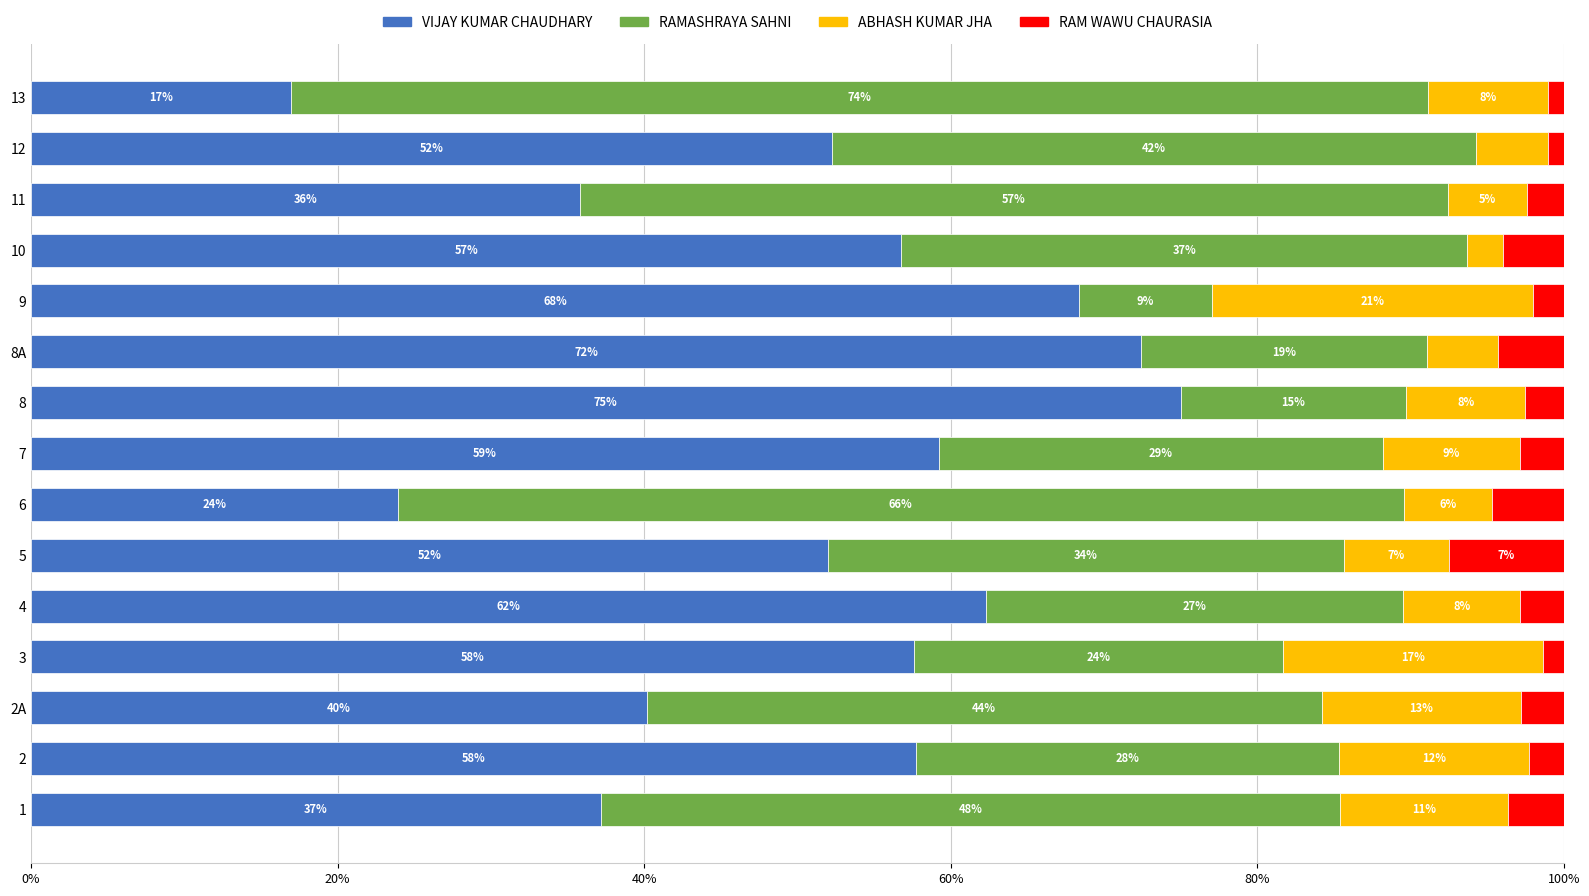

What is the lowest value of the VIJAY KUMAR CHAUDHARY series?

17.0